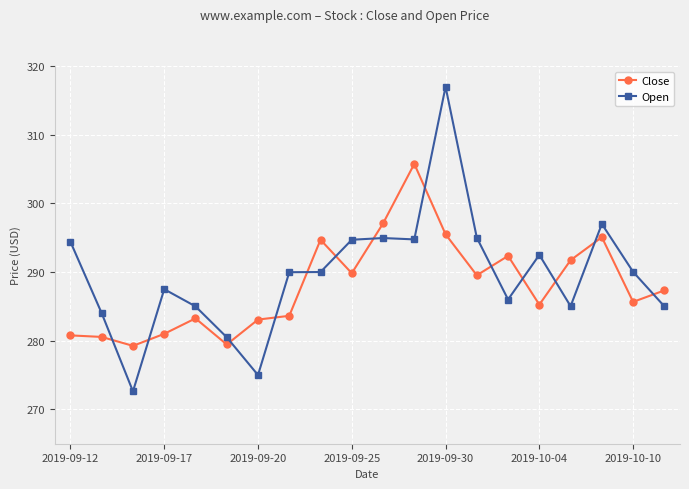

True or false: Open and Close intersect in this chart.

True